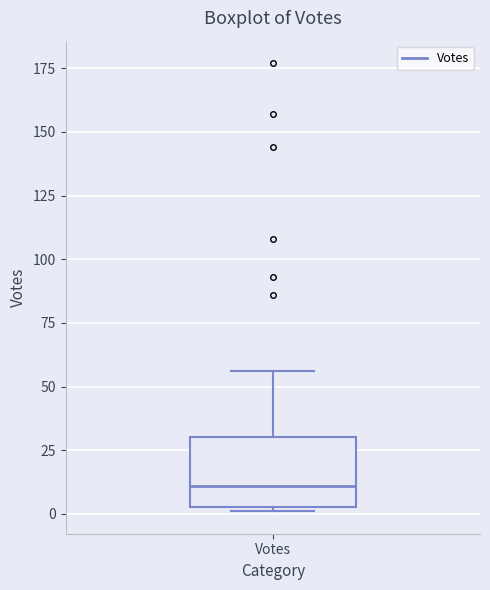

Read this box plot against the y-axis: the position of the median line, the range covered by the box, and the ends of both whiskers. The values are not printed on the chart, so give them approximately, as read against the axis.

median 10, box 5 to 30, whiskers 0 to 55